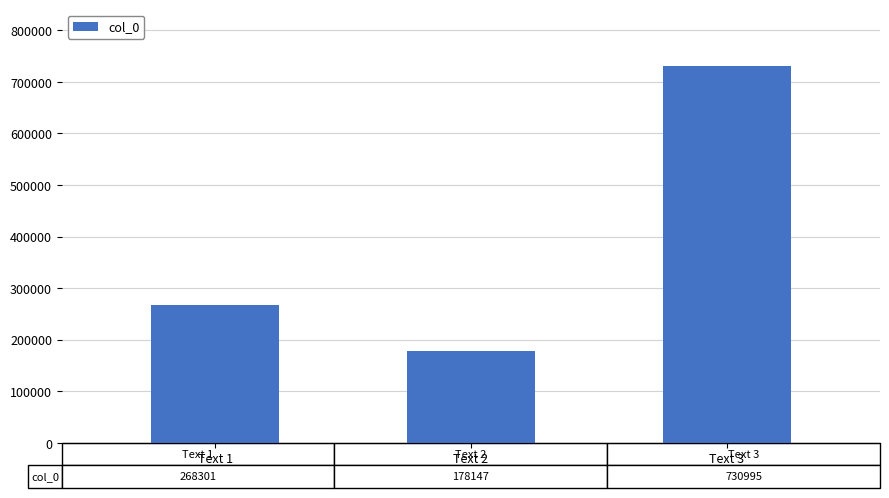

At which category does the chart reach its minimum across all series?

Text 2